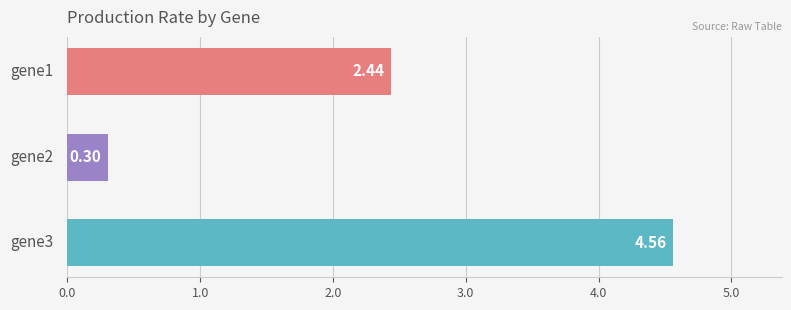

What is the difference between the maximum and minimum values?

4.3